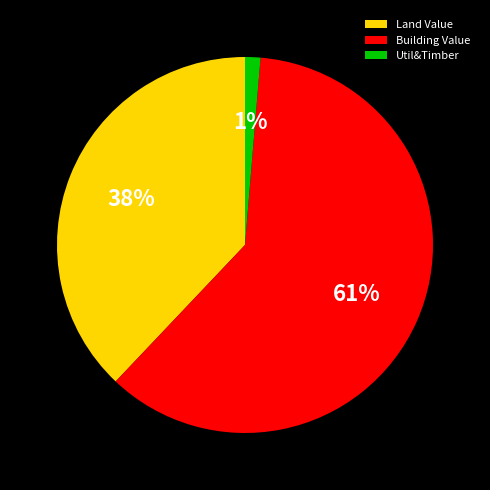

Is it true that Util&Timber is 14% of the pie?

False